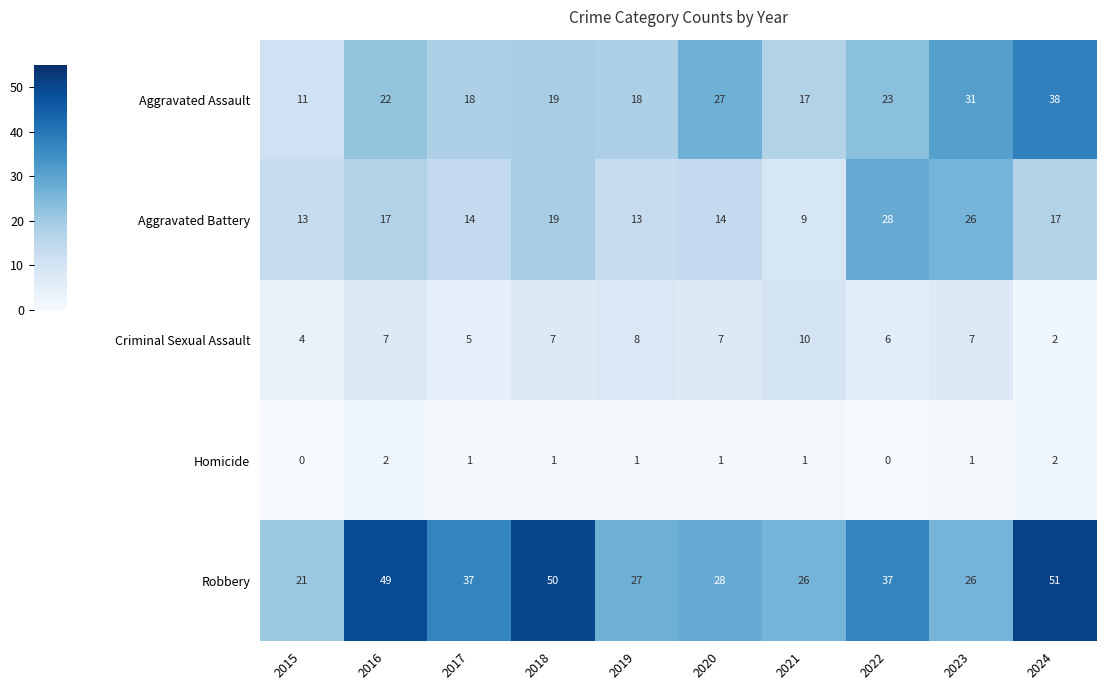

What is the difference between the second highest and minimum values in the Aggravated Battery series?

17